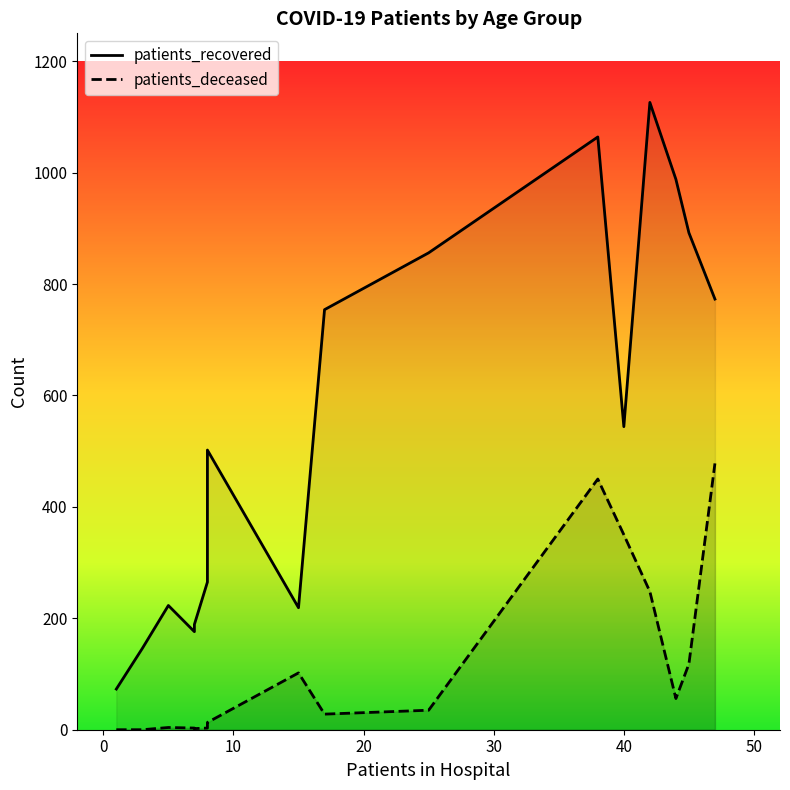

True or false: patients_deceased and patients_recovered cross at least once.

False